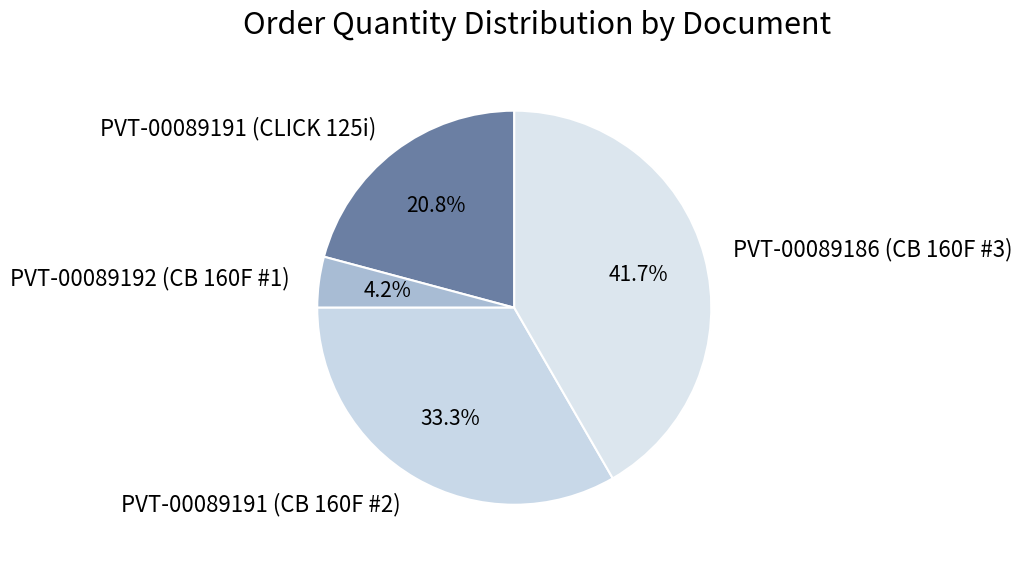

Is the sum of PVT-00089186 (CB 160F #3) and PVT-00089192 (CB 160F #1) greater than half?

No